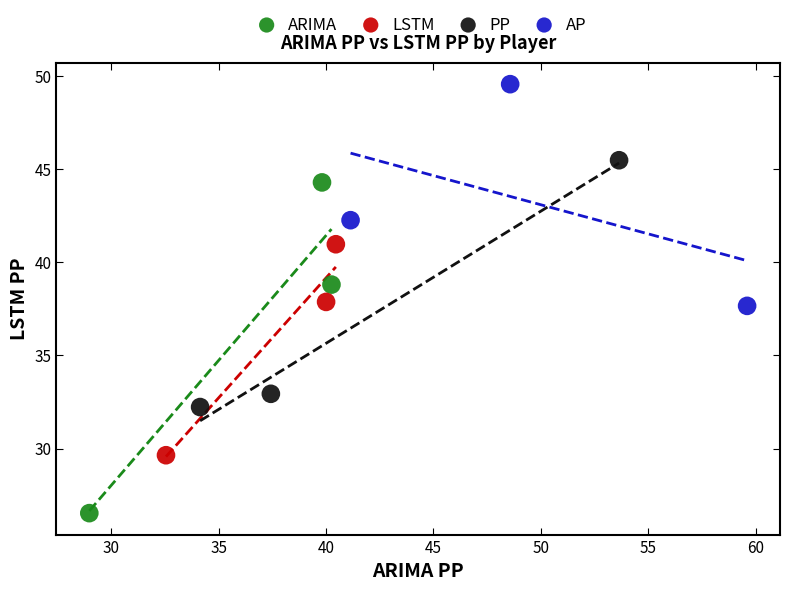

Which series has the widest spread of Y values?

ARIMA